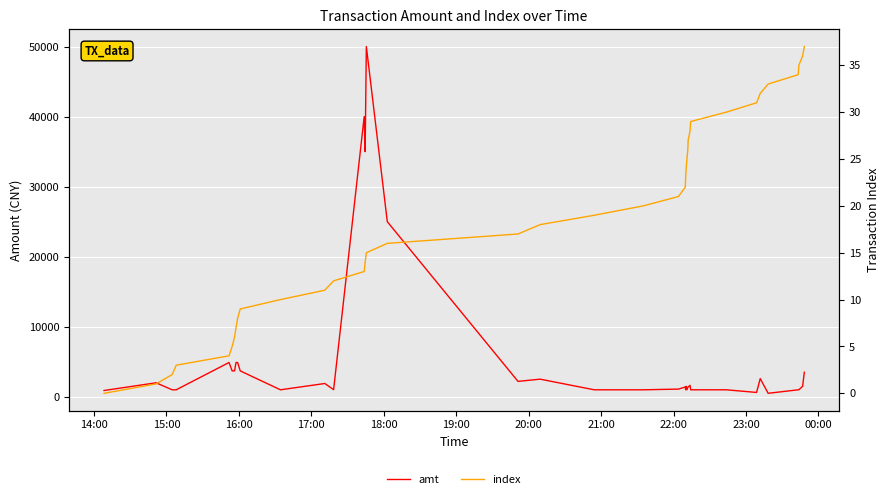

True or false: amt has a value of 2099.0 at 36.

False